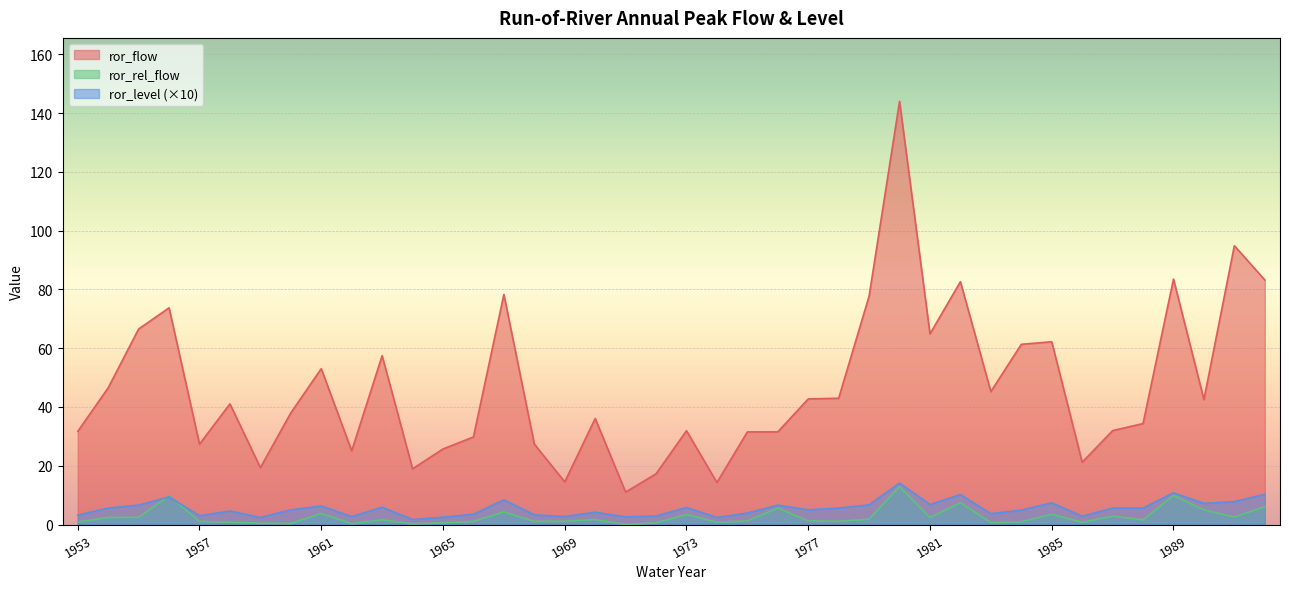

Reading left to right, transcribe all the data shown in this chart.

ror_flow: 31.7	46.5	66.5	73.8	27.4	41.1	19.4	38.0	53.0	25.1	57.5	19.0	25.7	29.8	78.3	27.4	14.5	36.1	11.1	17.3	31.9	14.3	31.5	31.5	42.8	43.0	77.8	144.0	64.9	82.7	45.2	61.3	62.2	21.2	32.0	34.4	83.5	42.5	94.9	83.2
ror_level: 3.2	5.6	6.6	9.4	3.0	4.6	2.4	5.0	6.3	2.7	5.9	1.7	2.5	3.5	8.4	3.3	2.7	4.2	2.6	2.9	5.8	2.4	3.9	6.6	5.0	5.6	6.7	14.1	6.8	10.2	3.7	4.9	7.4	2.8	5.6	5.6	10.8	7.2	7.8	10.3
ror_rel_flow: 0.8	2.4	2.5	9.7	1.1	0.8	0.5	0.3	3.8	0.3	1.6	0.2	0.6	1.1	4.3	1.1	1.1	1.7	0.0	0.6	3.4	0.8	1.2	5.6	1.2	1.1	1.9	12.9	2.4	7.4	0.7	1.0	3.5	0.7	2.8	1.6	9.8	5.0	2.5	6.1